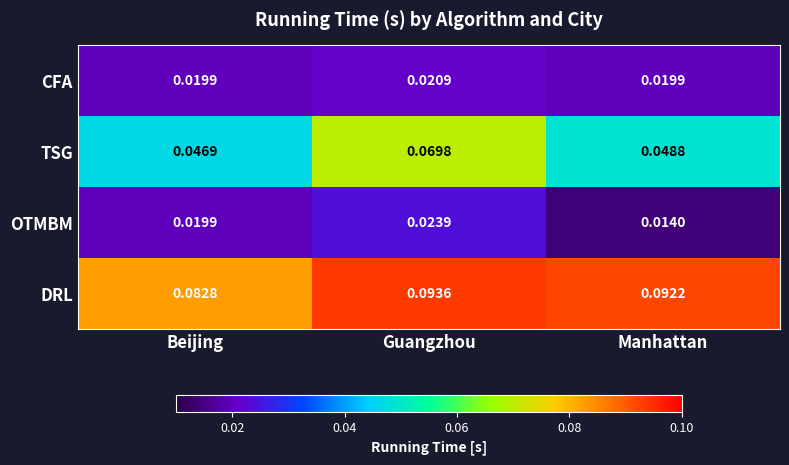

Which series changed the most between Guangzhou and Manhattan?

TSG